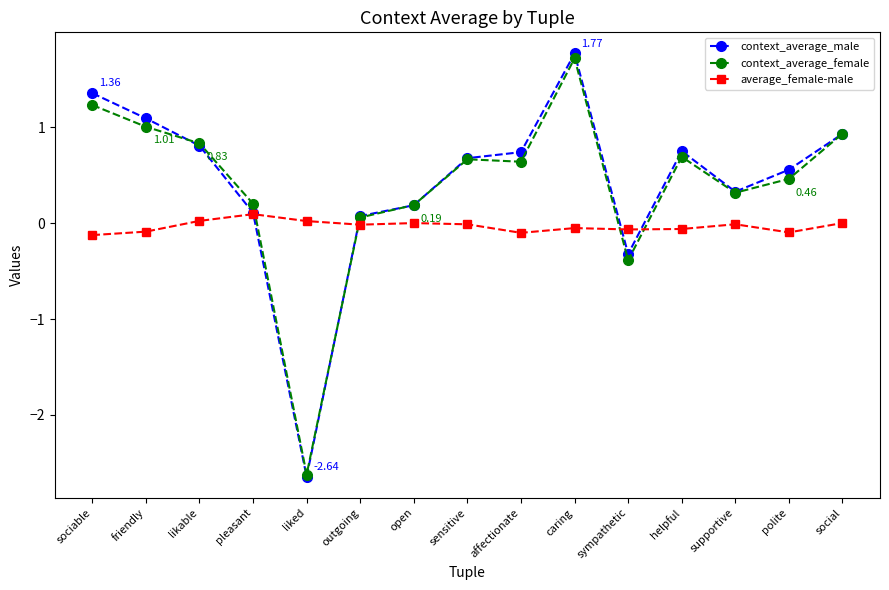

What are all the series names shown in the legend?

context_average_male, context_average_female, average_female-male